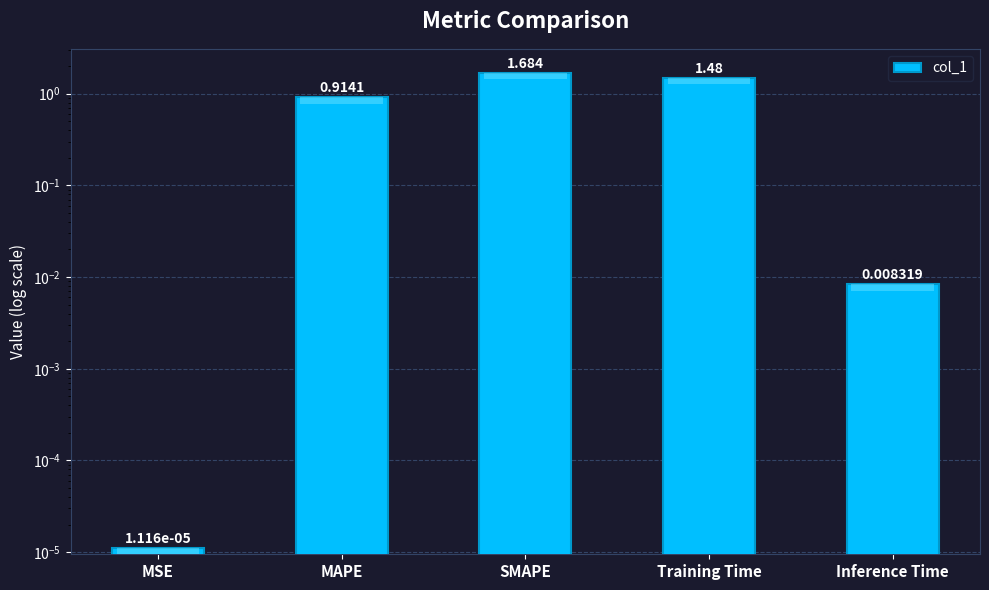

True or false: the data shows 2.2 at Training Time.

False